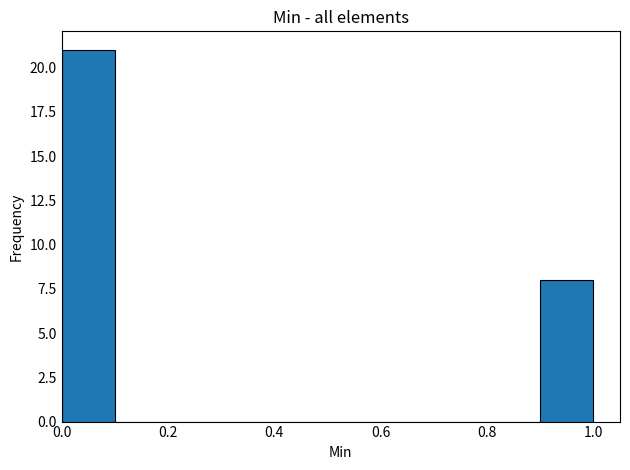

Over which range of the x-axis is the bar tallest?

0.0 to 0.1